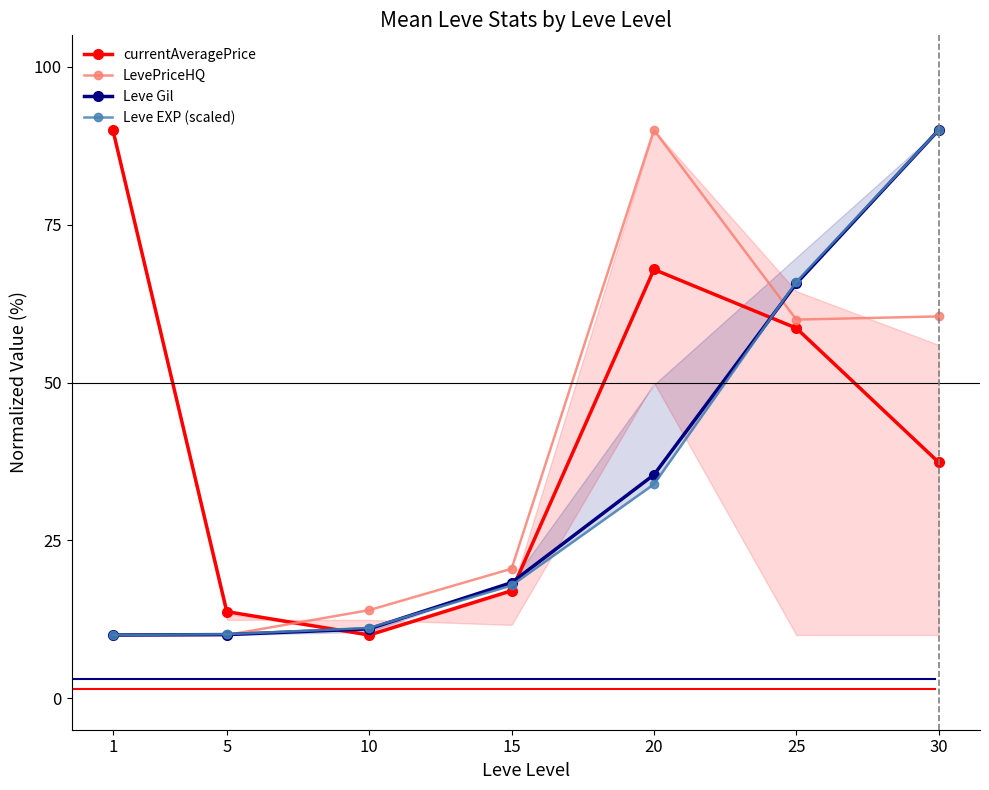

Count the number of data series in this chart.

4